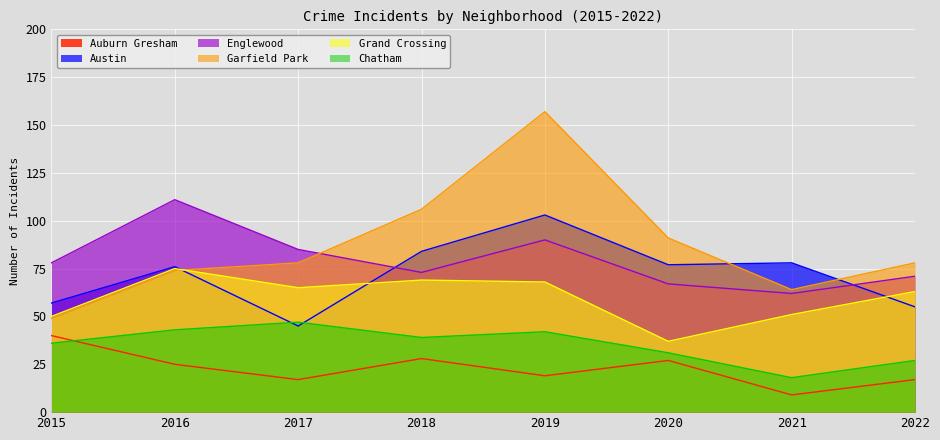

True or false: Englewood has a value of 67 at 2020.

True